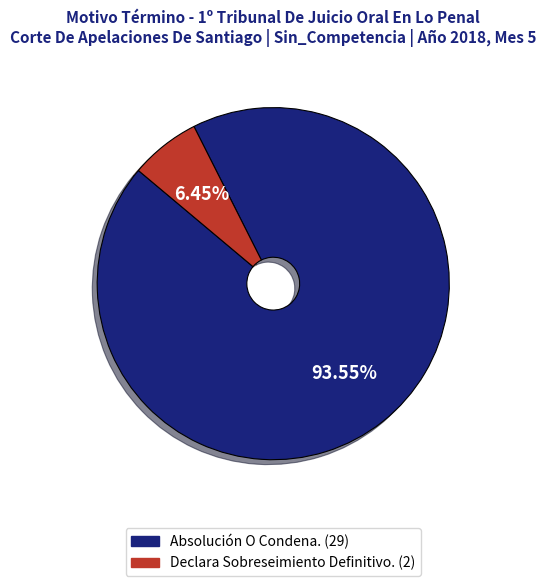

To the nearest percent, what percentage of the pie is Declara Sobreseimiento Definitivo.?

6%